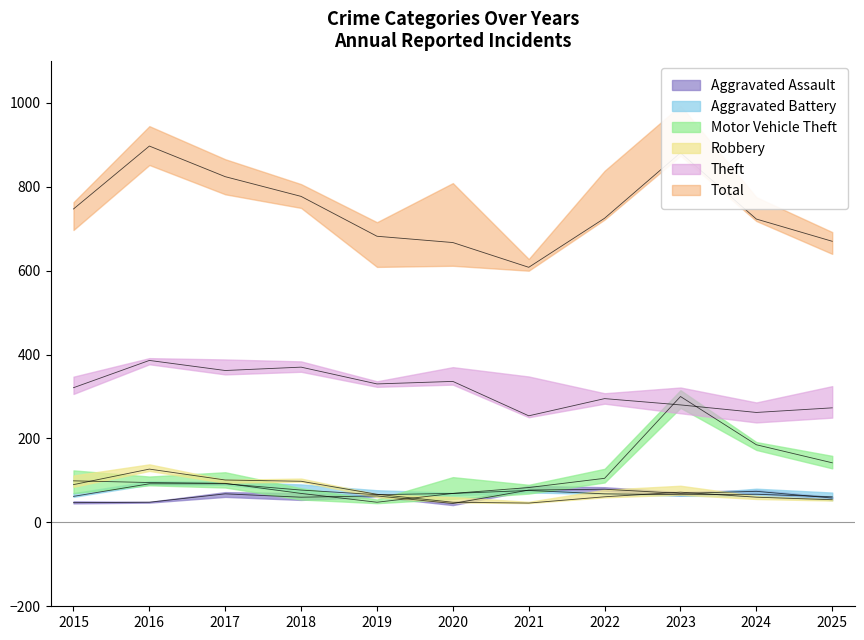

Rank the series at 2020 from lowest to highest value.

Aggravated Assault, Robbery, Aggravated Battery, Motor Vehicle Theft, Theft, Total